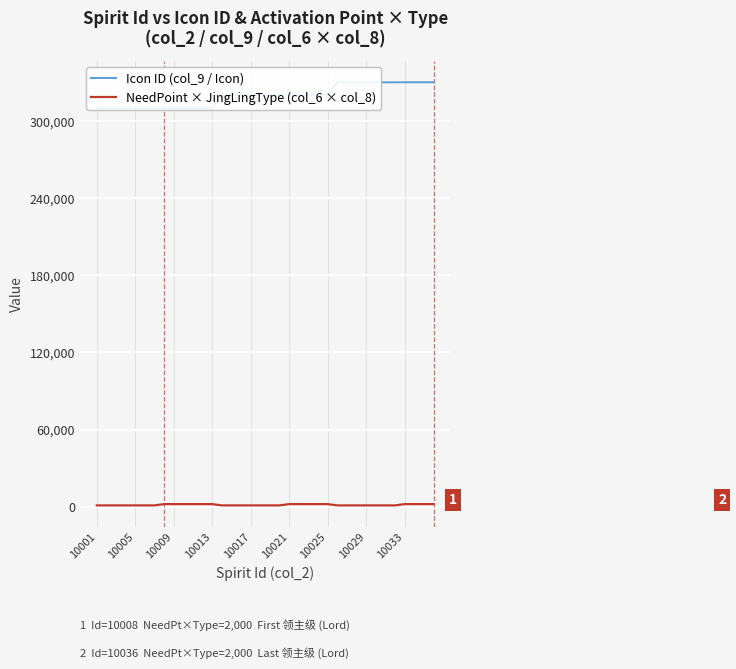

What is the sum of all NeedPoint × JingLingType (col_6 × col_8) values?

51000